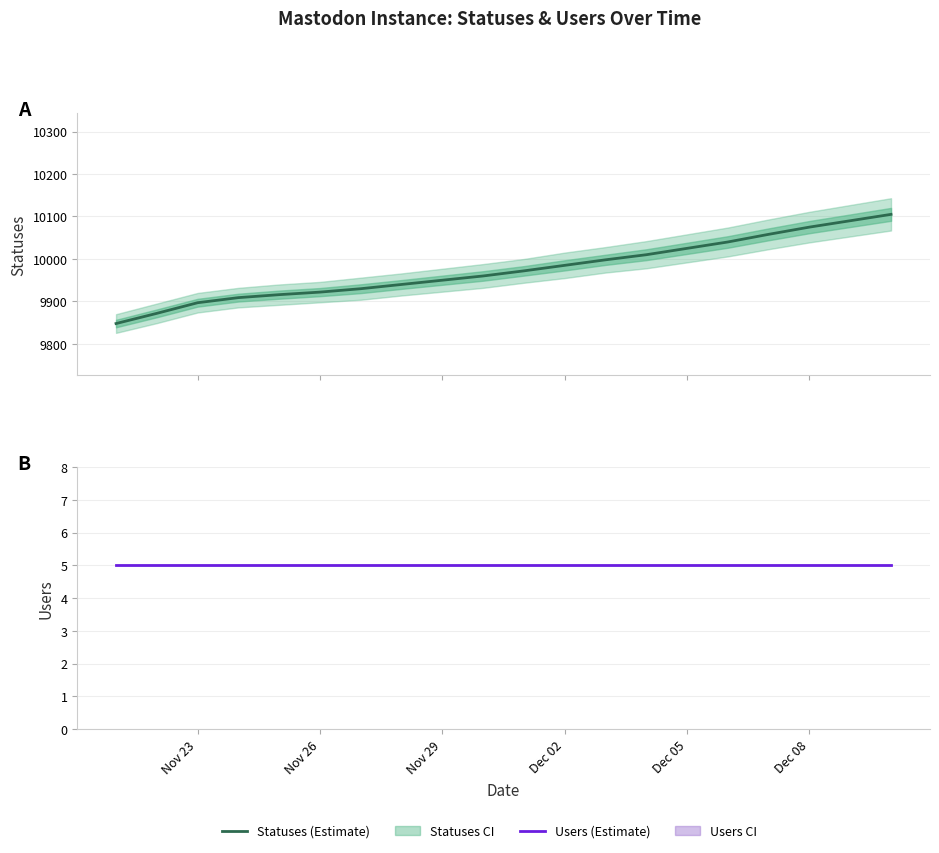

What is the sum of all statuses_upper values?

200081